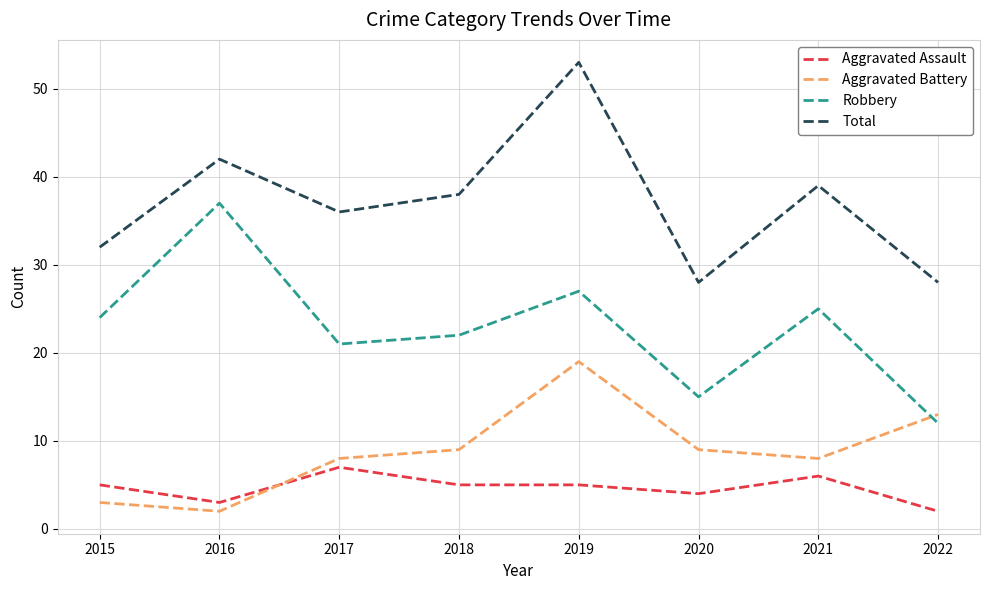

Does the chart have visible grid lines?

Yes